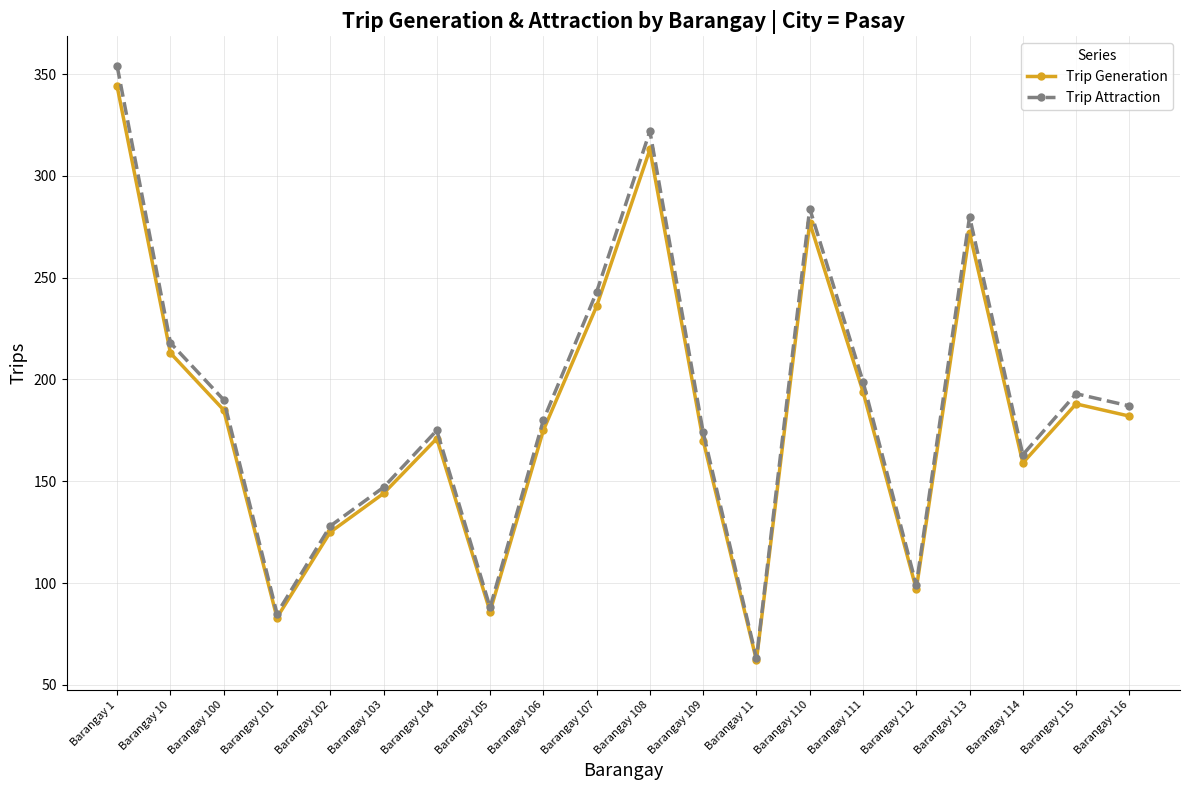

What is the sum of the Trip Generation values at Barangay 11 and Barangay 103?

206